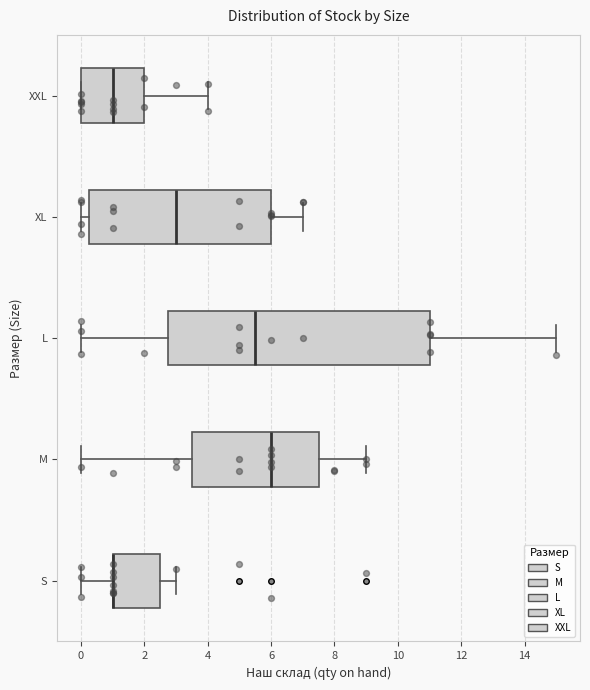

Reading bottom to top, read every box against the x-axis: the position of its median line, the range the box covers, and the ends of its whiskers. The values are not printed on the chart, so give them approximately, as read against the axis.

S: median 1.0 (drawn on the box's left edge), box 1.0 to 2.6, whiskers 0.0 to 3.0
M: median 6.0, box 3.6 to 7.6, whiskers 0.0 to 9.0
L: median 5.6, box 2.8 to 11.0, whiskers 0.0 to 15.0
XL: median 3.0, box 0.2 to 6.0, whiskers 0.0 to 7.0
XXL: median 1.0, box 0.0 to 2.0, whiskers 0.0 to 4.0